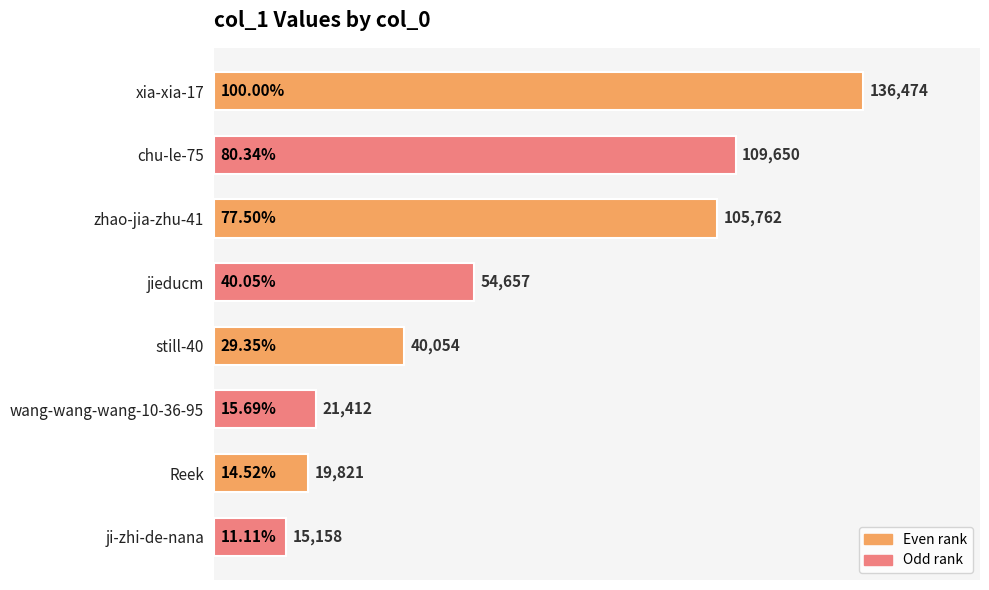

Does the chart contain stacked bars?

No